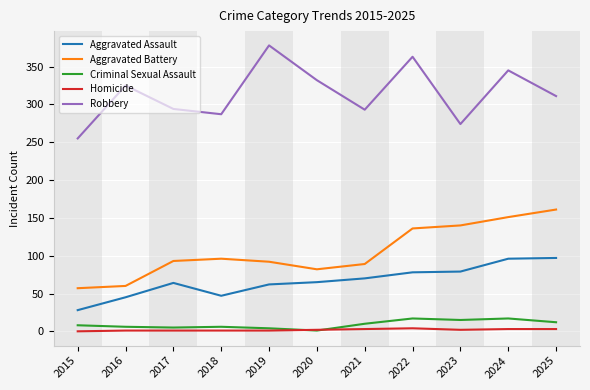

True or false: Aggravated Assault has a value of 47 at 2018.

True